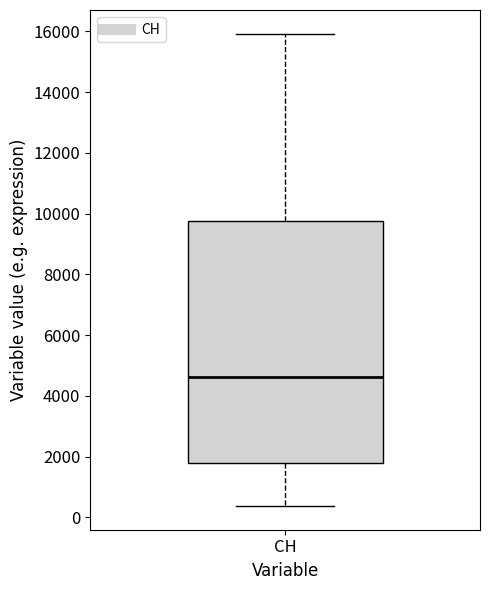

Read this box plot against the y-axis: the position of the median line, the range covered by the box, and the ends of both whiskers. The values are not printed on the chart, so give them approximately, as read against the axis.

median 4600, box 1800 to 9800, whiskers 400 to 16000